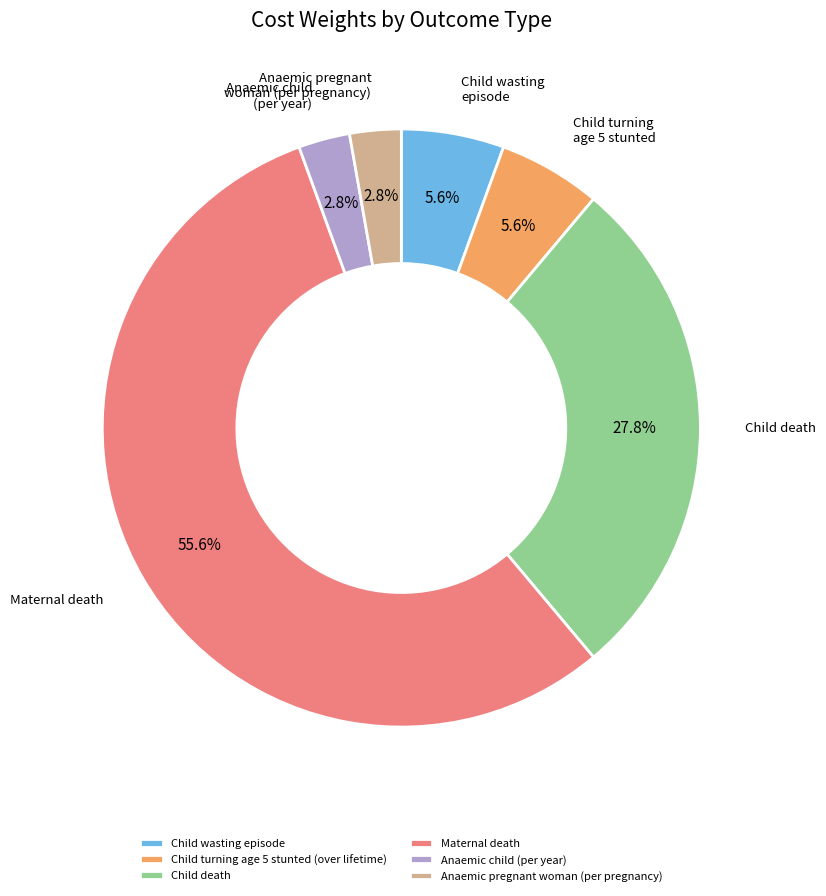

Approximately how many times larger is the value at Anaemic pregnant woman (per pregnancy) compared to Maternal death?

0.1